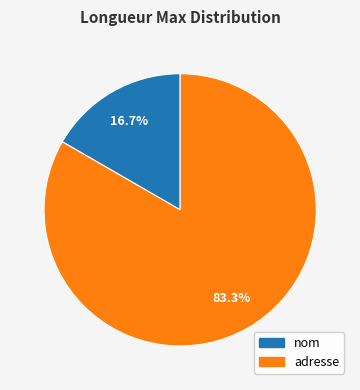

What is the total percentage of nom and adresse?

100.0%